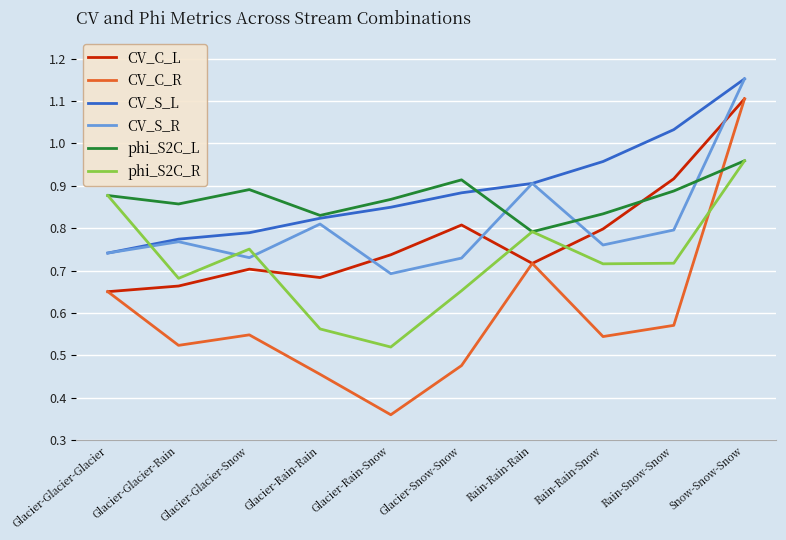

What position from the left is Glacier-Rain-Snow?

5